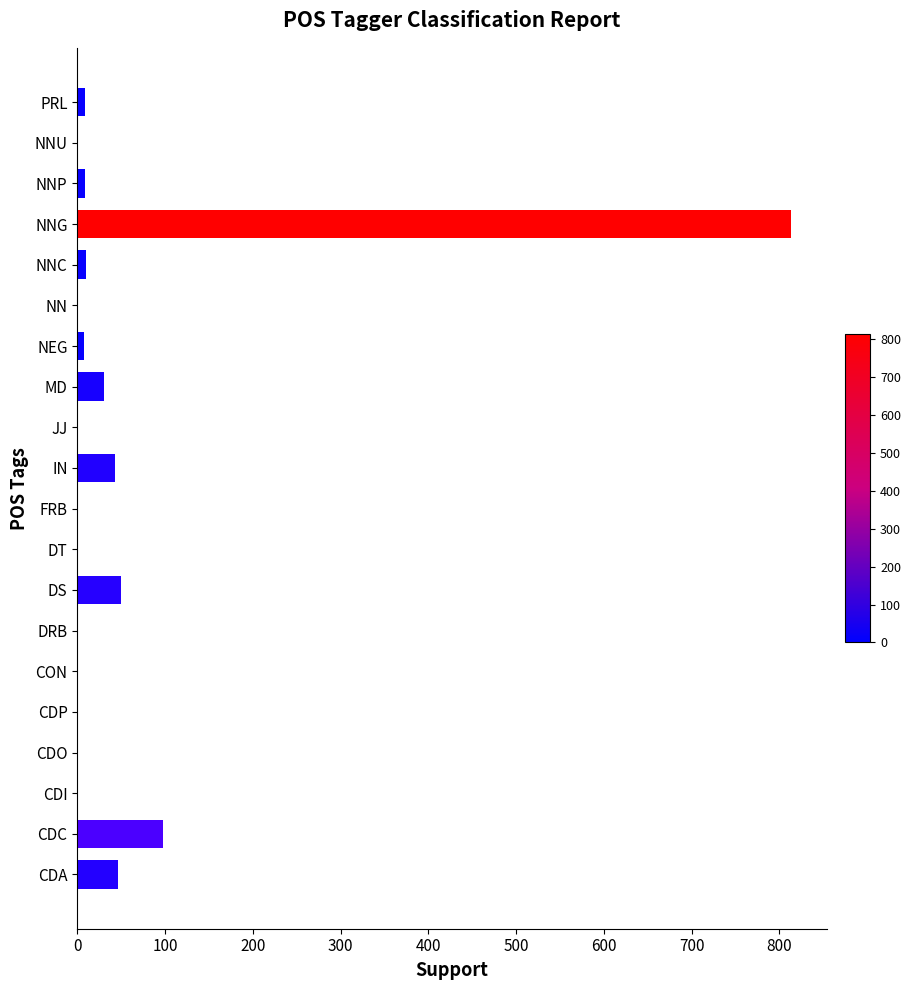

What is the maximum value shown in the chart?

813